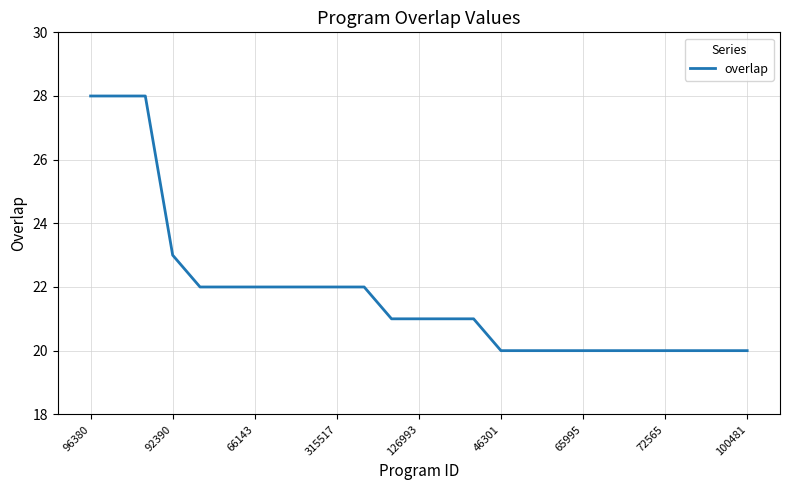

What is the difference between the maximum and minimum values?

8